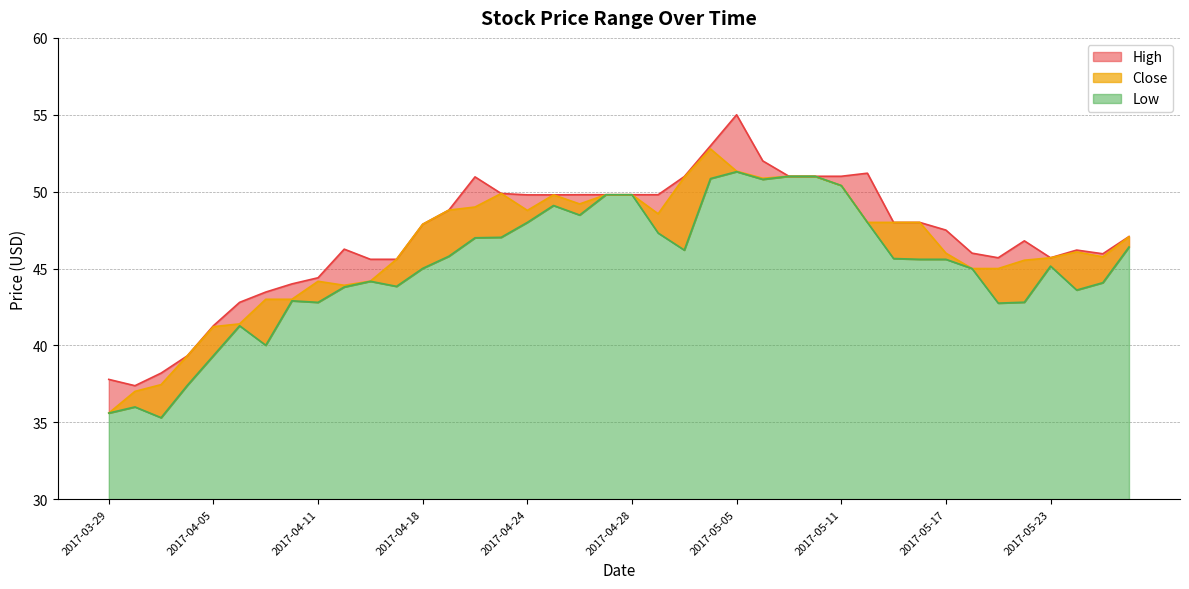

Reading right to left, what are all the values shown in this chart?

High: 47.1	46.0	46.2	45.7	46.8	45.7	46.0	47.5	48.0	48.0	51.2	51.0	51.0	51.0	52.0	55.0	53.0	51.0	49.8	49.8	49.8	49.8	49.8	49.8	49.9	51.0	48.8	47.9	45.6	45.6	46.3	44.4	44.0	43.5	42.8	41.3	39.3	38.2	37.4	37.8
Low: 46.4	44.1	43.6	45.2	42.8	42.8	45.0	45.6	45.6	45.6	48.0	50.4	51.0	51.0	50.8	51.3	50.9	46.2	47.3	49.8	49.8	48.5	49.1	48.0	47.0	47.0	45.8	45.0	43.8	44.2	43.8	42.8	42.9	40.0	41.3	39.3	37.4	35.3	36.0	35.6
Close: 47.1	45.8	46.1	45.7	45.5	45.0	45.0	46.0	48.0	48.0	48.0	50.4	51.0	51.0	50.9	51.3	52.8	50.9	48.6	49.8	49.8	49.2	49.8	48.8	49.9	49.0	48.8	47.9	45.6	44.2	43.9	44.2	43.0	43.0	41.4	41.2	39.3	37.5	37.0	35.6